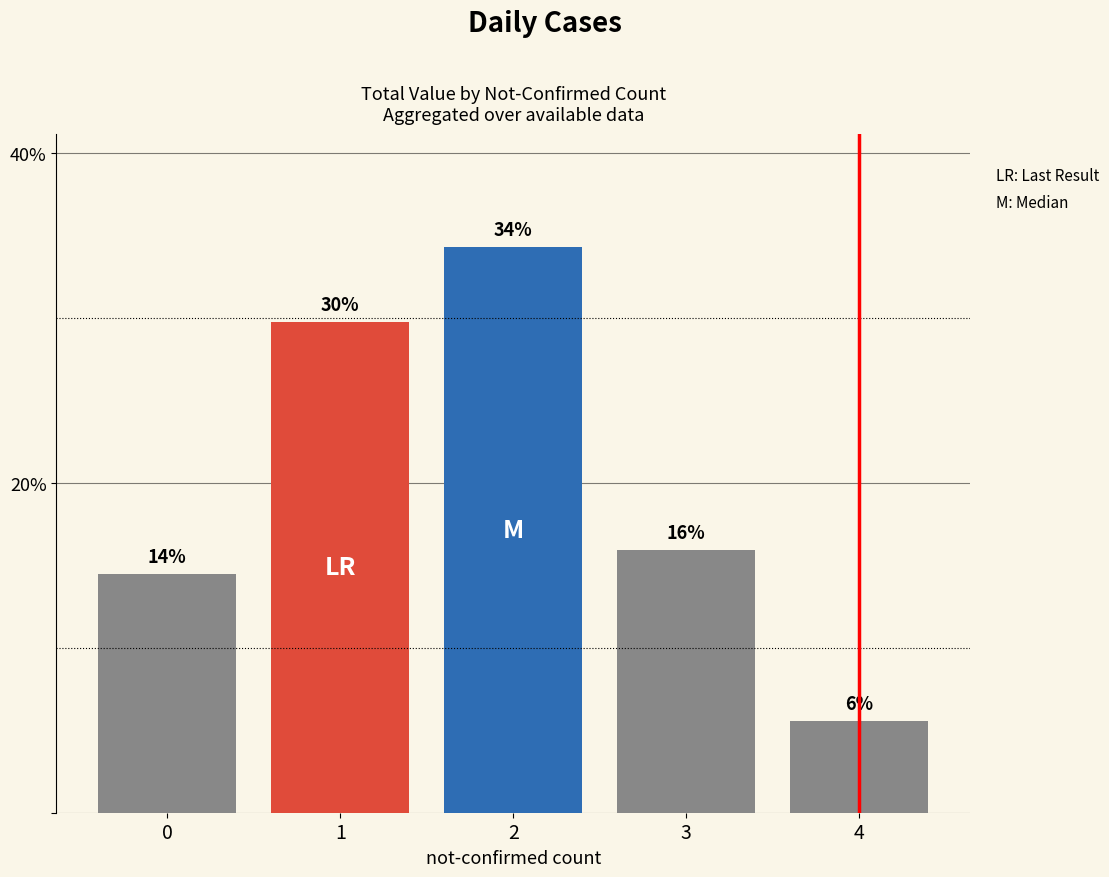

What is the difference between the maximum and minimum values?

28.7